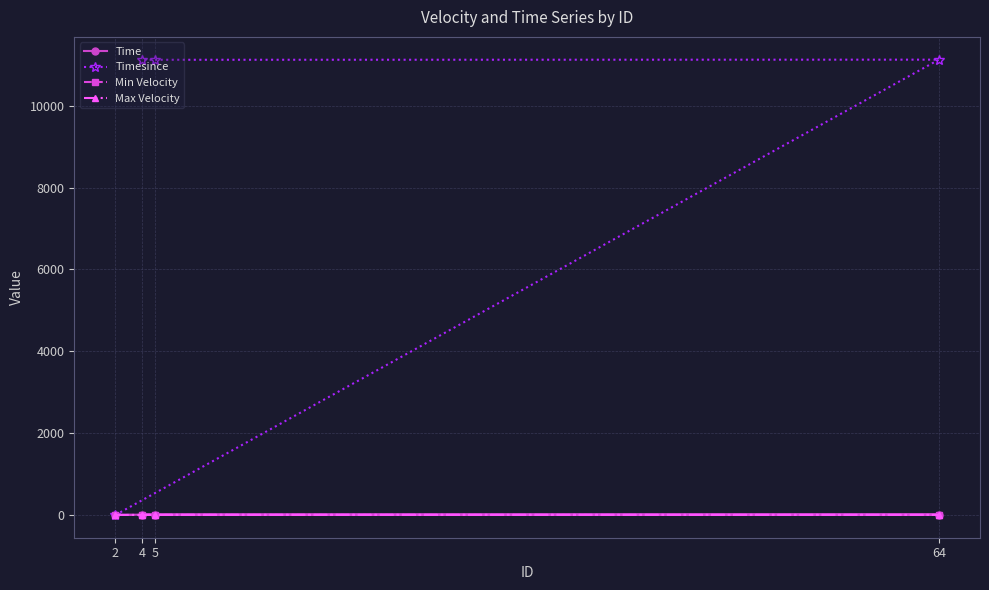

Which series has the largest range (max minus min)?

Timesince